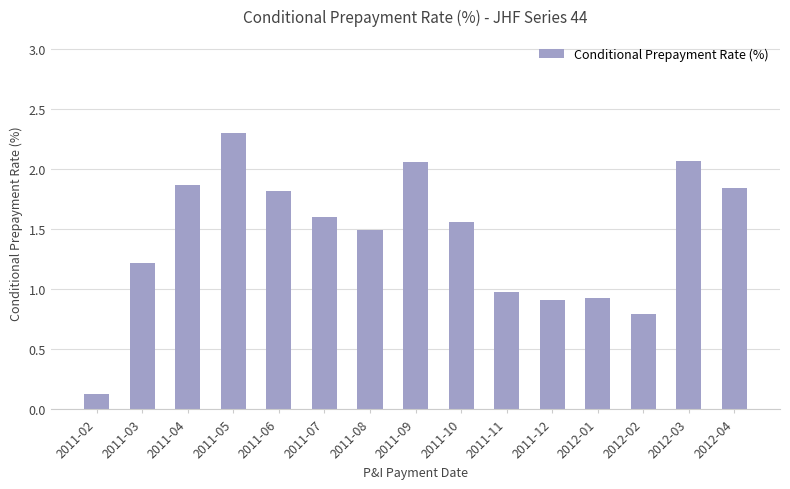

What is the change in value from 2011-04 to 2012-03?

+0.2